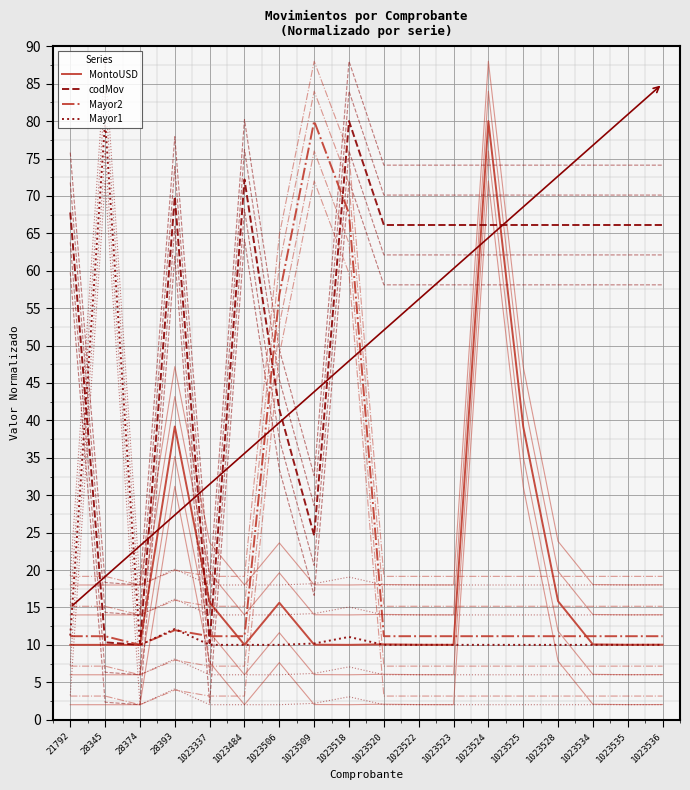

What is the lowest value of the codMov series?

10.0